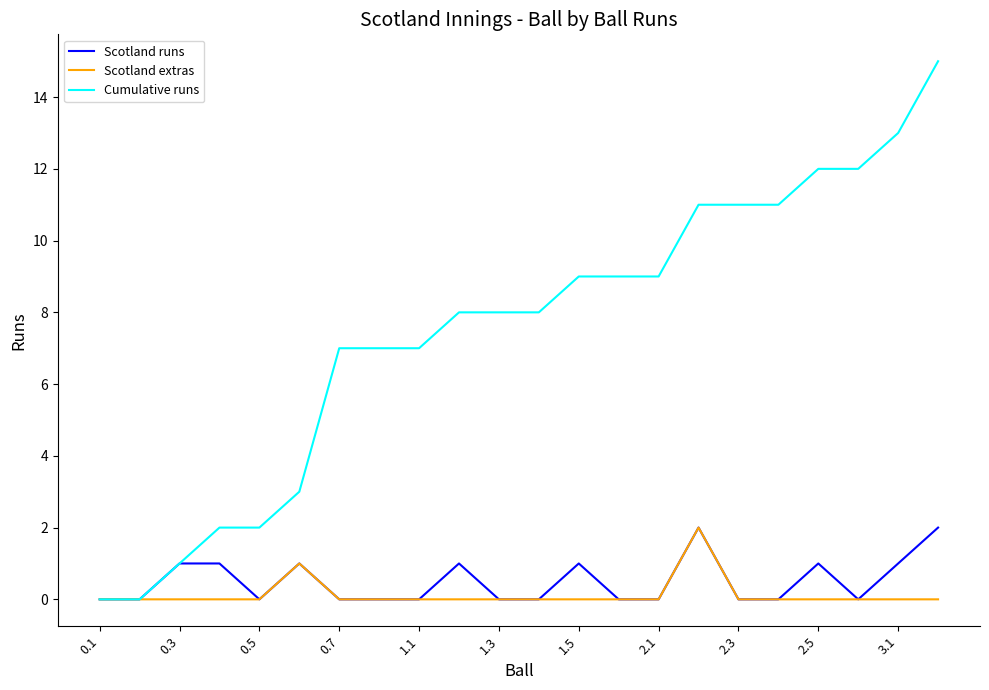

Count the Scotland extras values in the range 0 to 1.

21